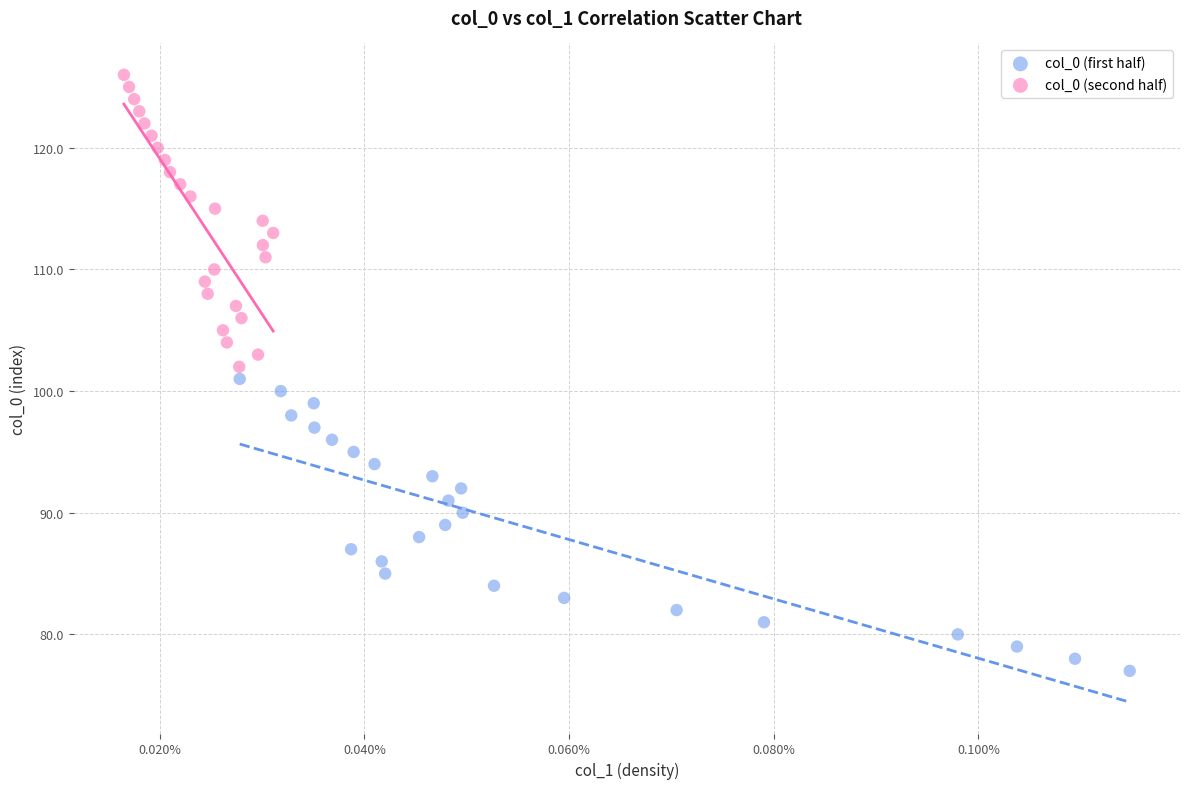

Which series contains the lowest Y value?

col_0 (first half)